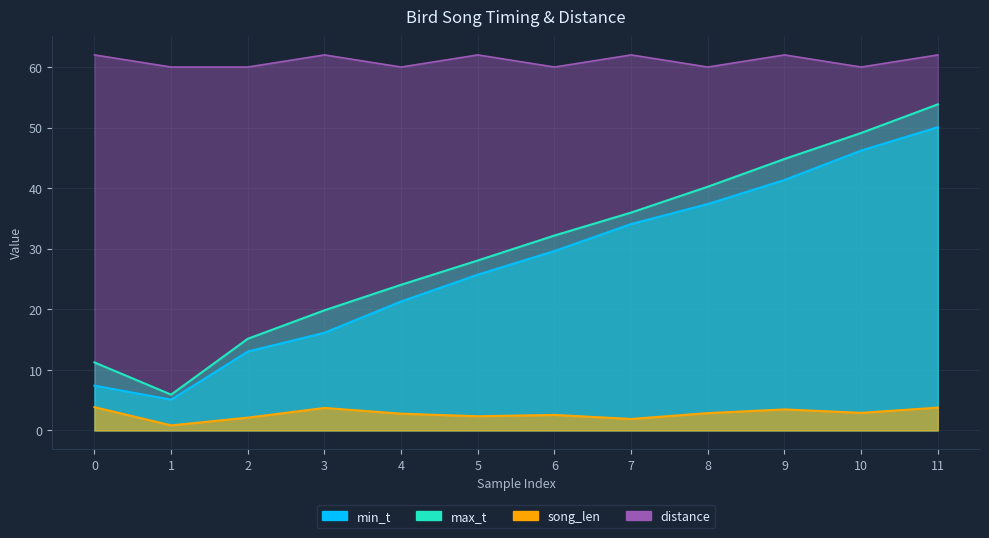

Reading left to right, what are all the values shown in this chart?

min_t: 0=7.4	1=5.1	2=13.0	3=16.1	4=21.3	5=25.7	6=29.6	7=34.1	8=37.4	9=41.4	10=46.2	11=50.1
max_t: 0=11.2	1=5.9	2=15.1	3=19.8	4=24.1	5=28.1	6=32.2	7=36.0	8=40.2	9=44.8	10=49.1	11=53.8
song_len: 0=3.8	1=0.8	2=2.1	3=3.7	4=2.8	5=2.3	6=2.6	7=1.9	8=2.9	9=3.5	10=2.9	11=3.8
distance: 0=62.0	1=60.0	2=60.0	3=62.0	4=60.0	5=62.0	6=60.0	7=62.0	8=60.0	9=62.0	10=60.0	11=62.0